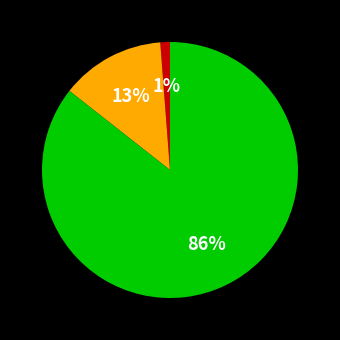

Count the number of slices in the pie.

3